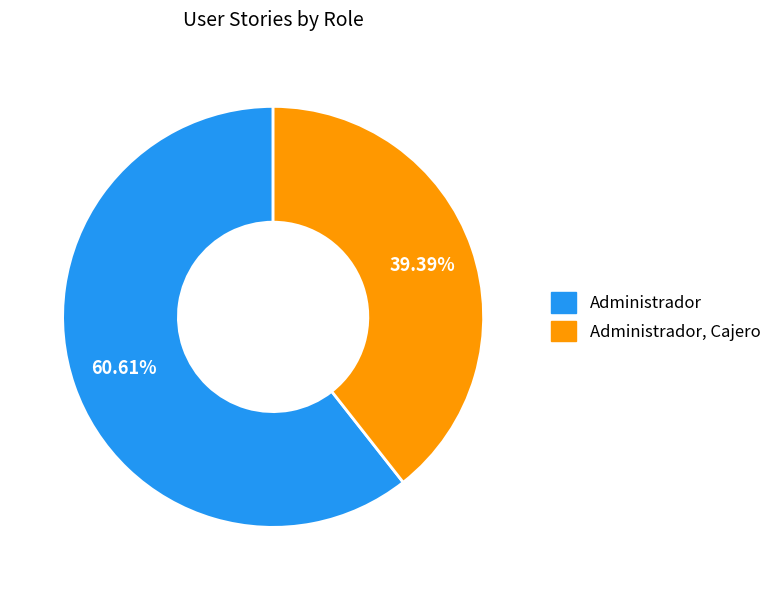

Is there any slice that represents more than half of the pie?

Yes